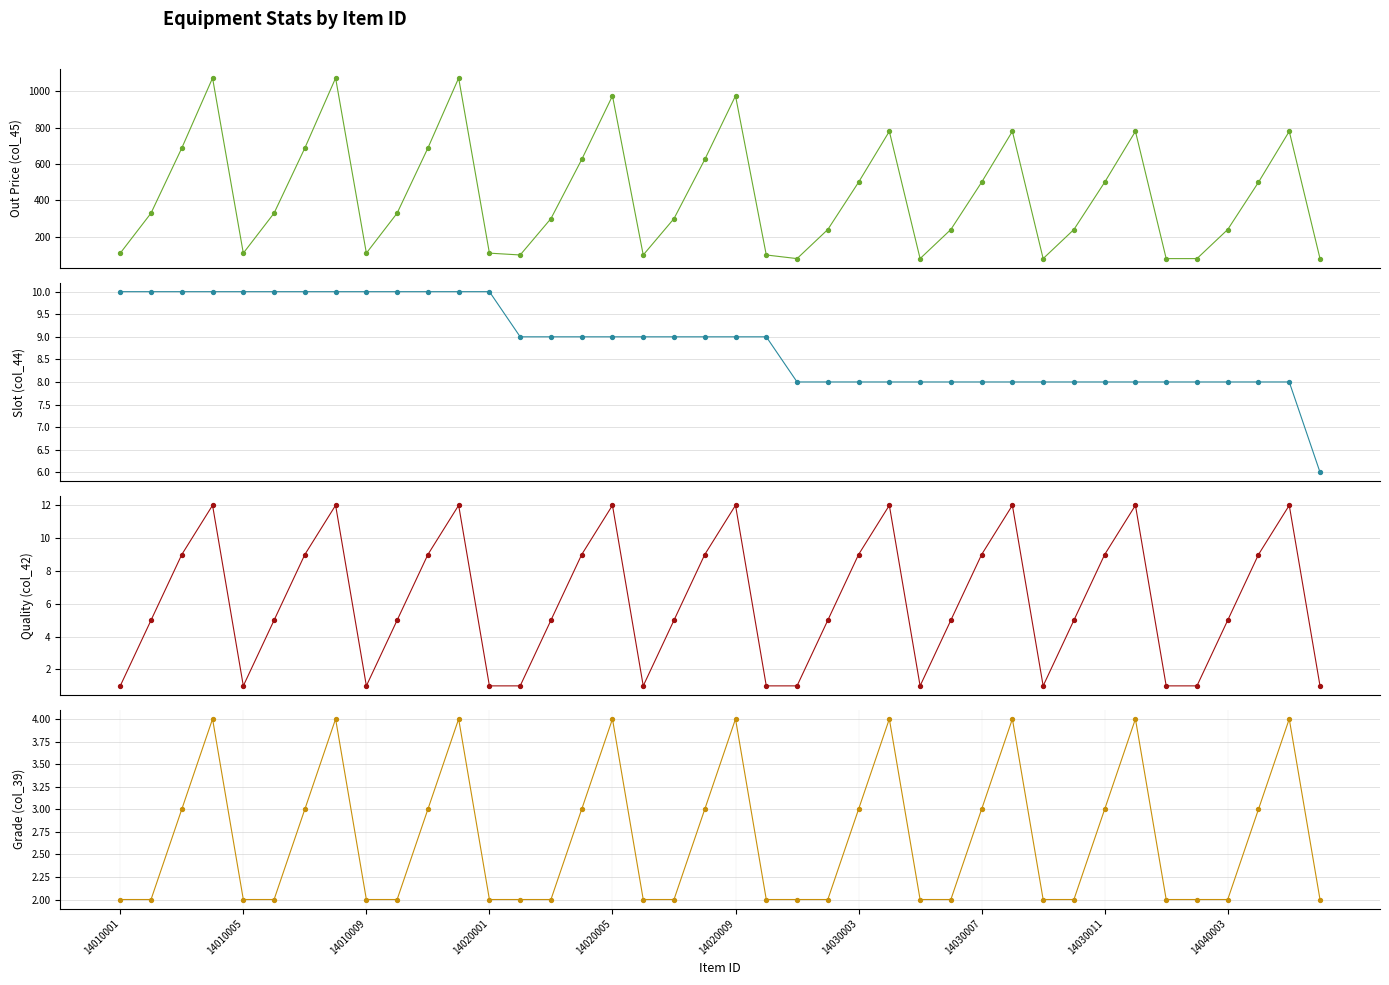

Which series contains the lowest Y value?

Quality (col_42)